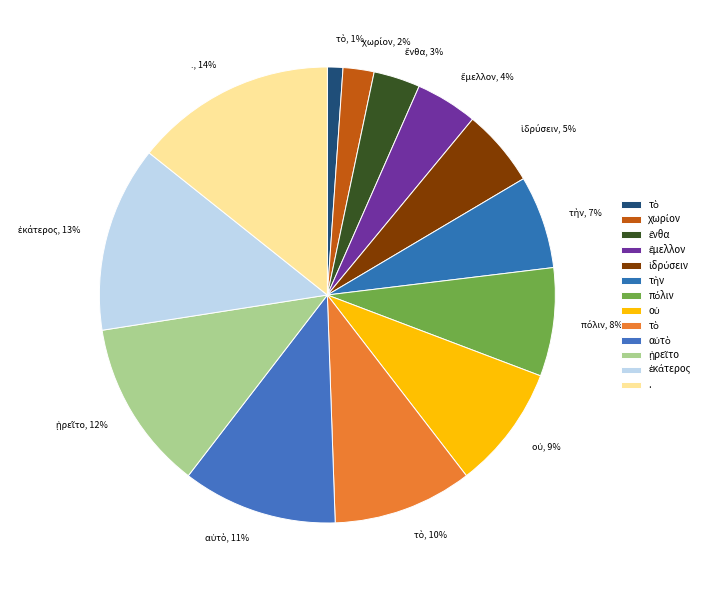

To the nearest percent, what is the difference between the largest and smallest slice percentages?

13%